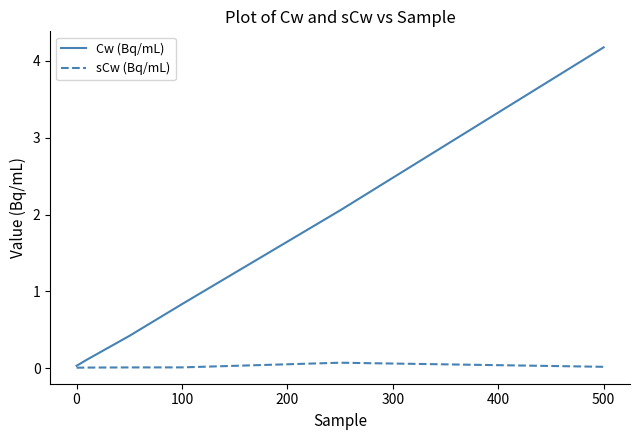

Rank the series by their average value, from lowest to highest.

sCw (Bq/mL), Cw (Bq/mL)